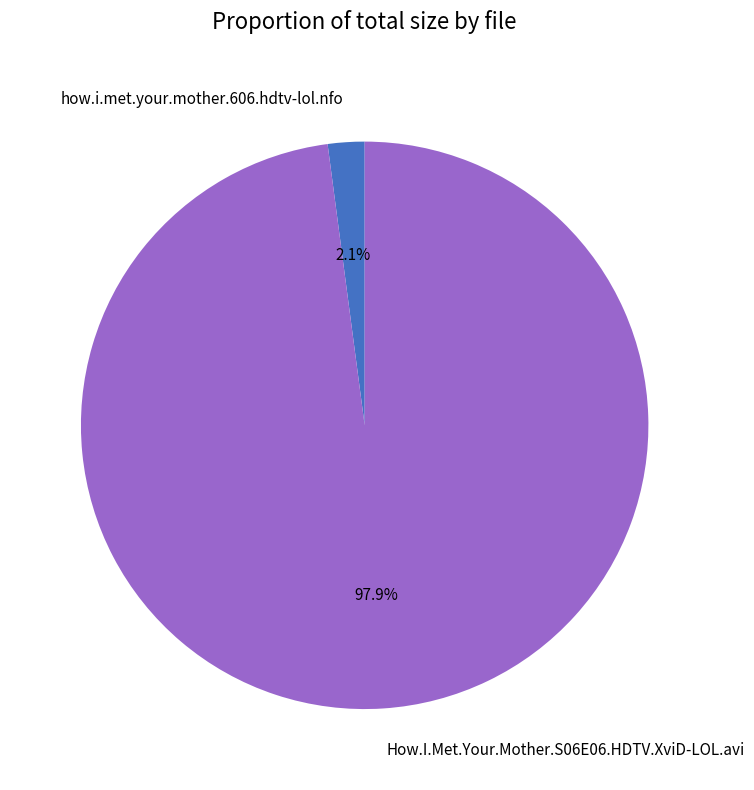

True or false: How.I.Met.Your.Mother.S06E06.HDTV.XviD-LOL.avi accounts for 91% of the total.

False